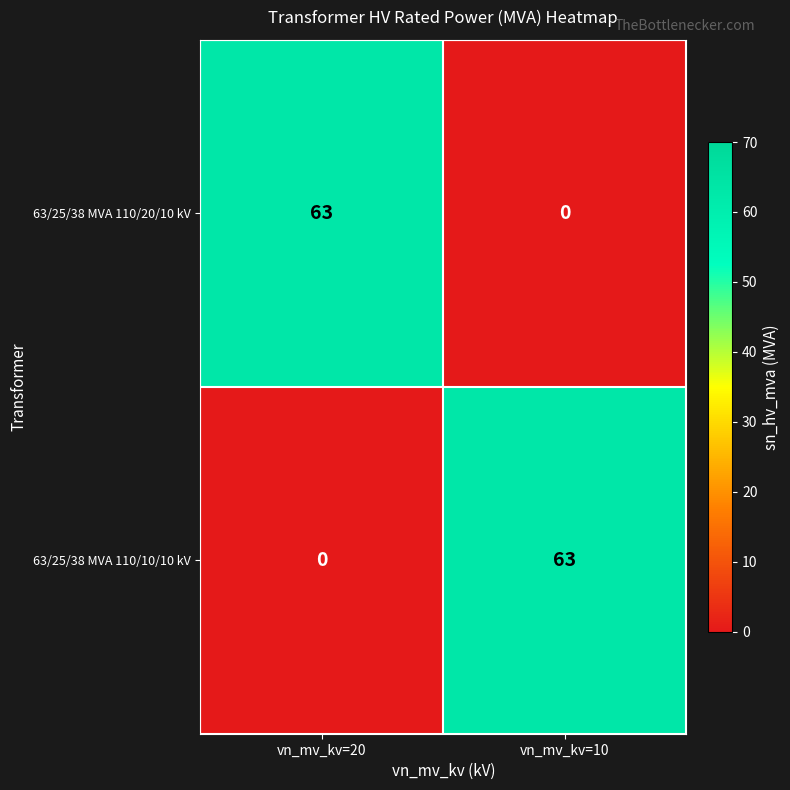

The value of 63/25/38 MVA 110/20/10 kV at vn_mv_kv=10 is 28. True or false?

False